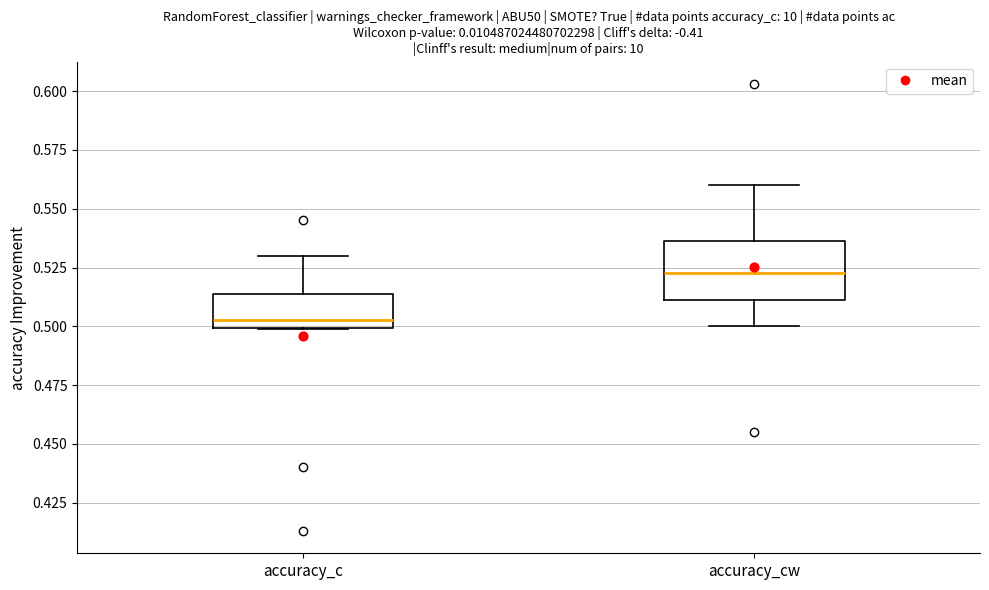

Which box has the highest median line?

accuracy_cw